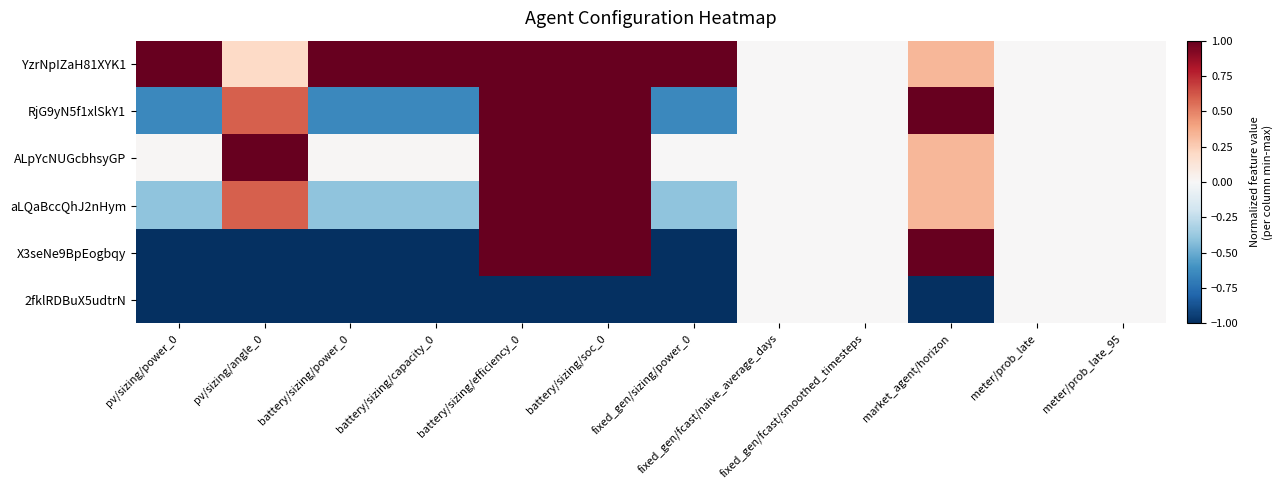

Which series has the widest spread of values?

X3seNe9BpEogbqy